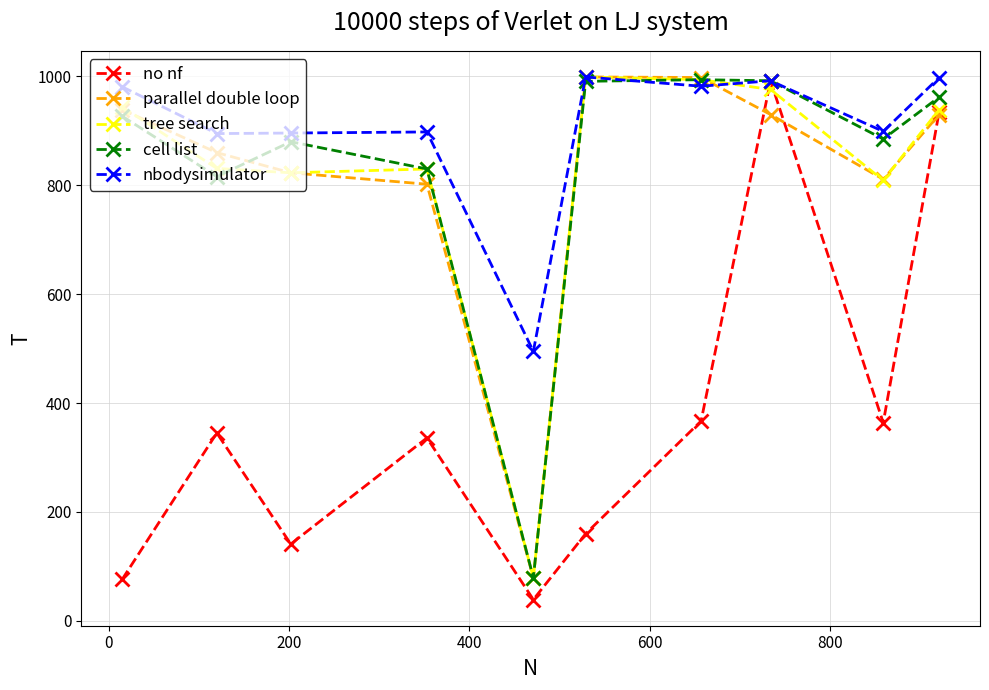

Which series ends up on top after the final intersection of nbodysimulator and tree search?

nbodysimulator